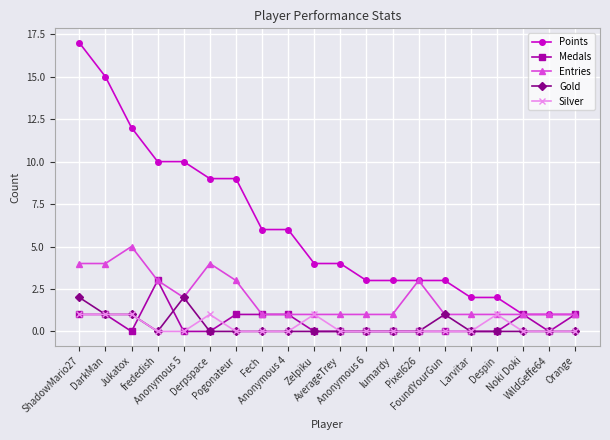

Reading left to right, list all the values displayed in this chart.

Points: ShadowMario27=17	DarkMan=15	Jukatox=12	frededish=10	Anonymous 5=10	Derpspace=9	Pogonateur=9	Fech=6	Anonymous 4=6	Zelpiku=4	AverageTrey=4	Anonymous 6=3	lumardy=3	Pixel626=3	FoundYourGun=3	Larvitar=2	Despin=2	Noki Doki=1	WildGeffe64=1	Orange=1
Medals: ShadowMario27=1	DarkMan=1	Jukatox=0	frededish=3	Anonymous 5=0	Derpspace=0	Pogonateur=1	Fech=1	Anonymous 4=1	Zelpiku=0	AverageTrey=0	Anonymous 6=0	lumardy=0	Pixel626=0	FoundYourGun=0	Larvitar=0	Despin=0	Noki Doki=1	WildGeffe64=0	Orange=1
Entries: ShadowMario27=4	DarkMan=4	Jukatox=5	frededish=3	Anonymous 5=2	Derpspace=4	Pogonateur=3	Fech=1	Anonymous 4=1	Zelpiku=1	AverageTrey=1	Anonymous 6=1	lumardy=1	Pixel626=3	FoundYourGun=1	Larvitar=1	Despin=1	Noki Doki=1	WildGeffe64=1	Orange=1
Gold: ShadowMario27=2	DarkMan=1	Jukatox=1	frededish=0	Anonymous 5=2	Derpspace=0	Pogonateur=0	Fech=0	Anonymous 4=0	Zelpiku=0	AverageTrey=0	Anonymous 6=0	lumardy=0	Pixel626=0	FoundYourGun=1	Larvitar=0	Despin=0	Noki Doki=0	WildGeffe64=0	Orange=0
Silver: ShadowMario27=1	DarkMan=1	Jukatox=1	frededish=0	Anonymous 5=0	Derpspace=1	Pogonateur=0	Fech=0	Anonymous 4=0	Zelpiku=1	AverageTrey=0	Anonymous 6=0	lumardy=0	Pixel626=0	FoundYourGun=0	Larvitar=0	Despin=1	Noki Doki=0	WildGeffe64=0	Orange=0